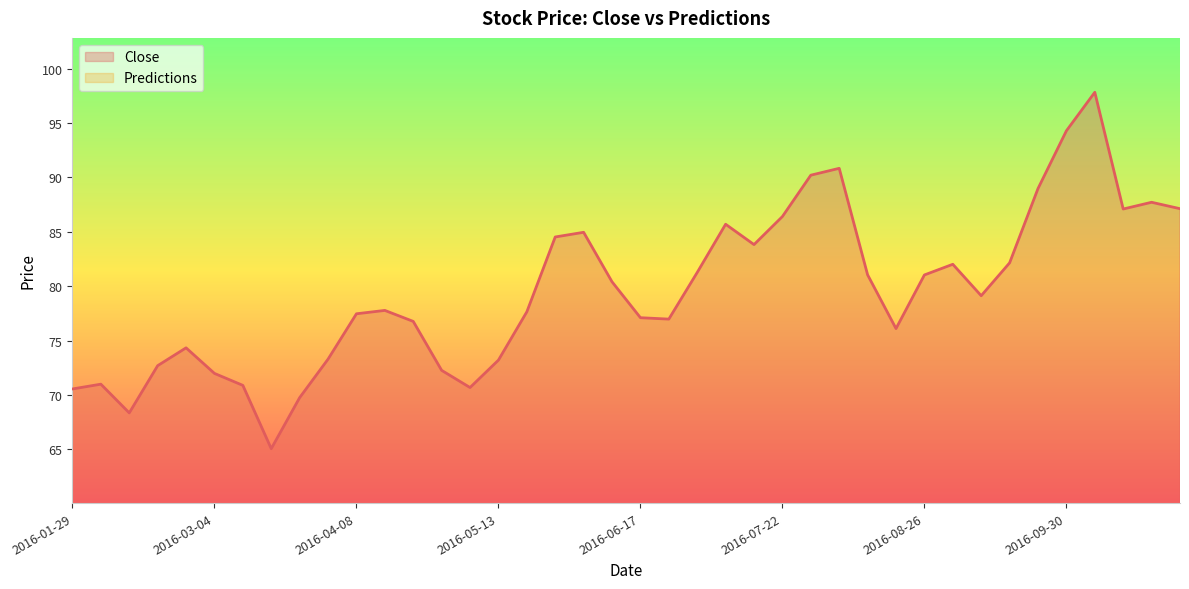

How many values are below 79?

20